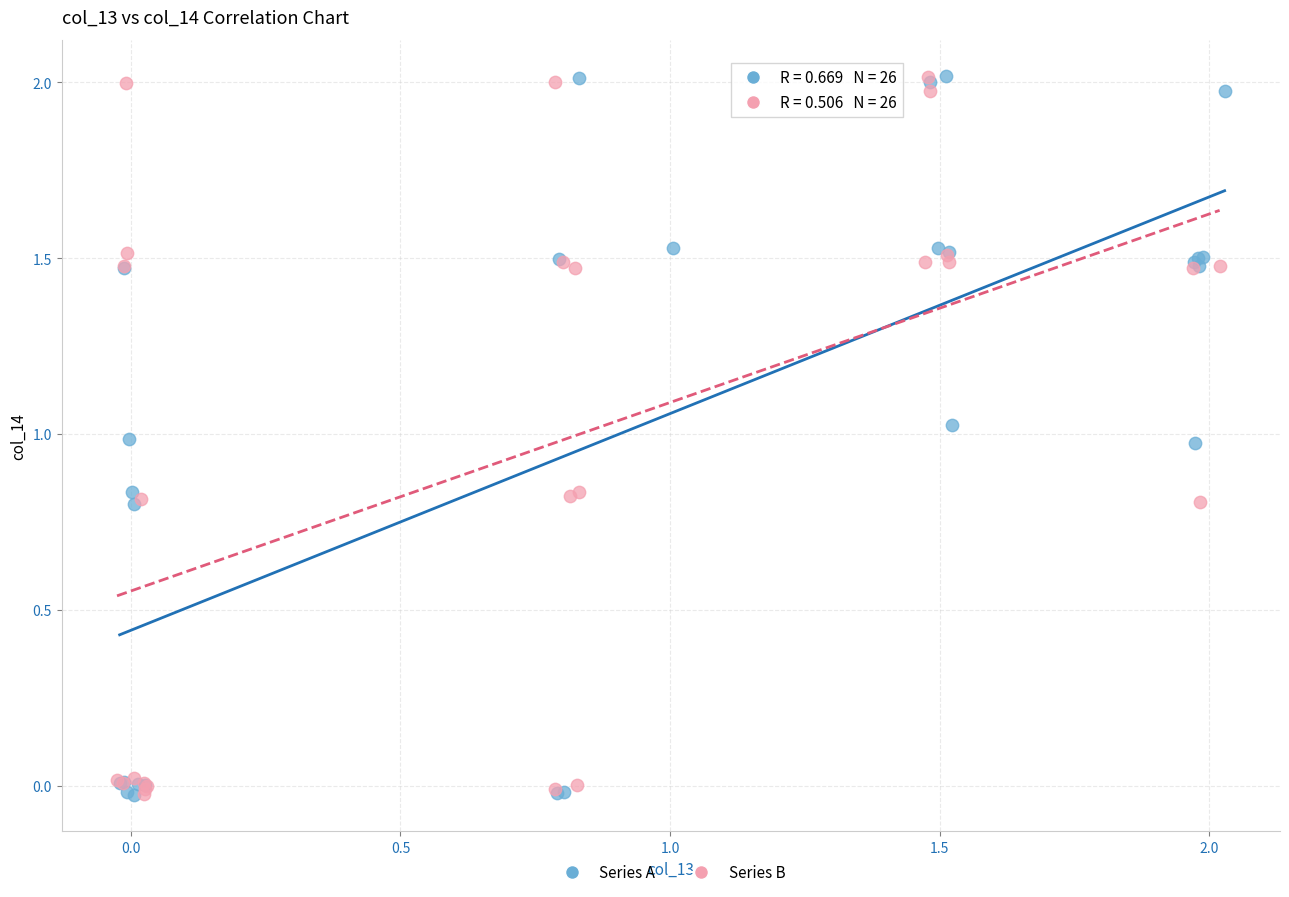

What are all the series names shown in the legend?

Series A, Series B